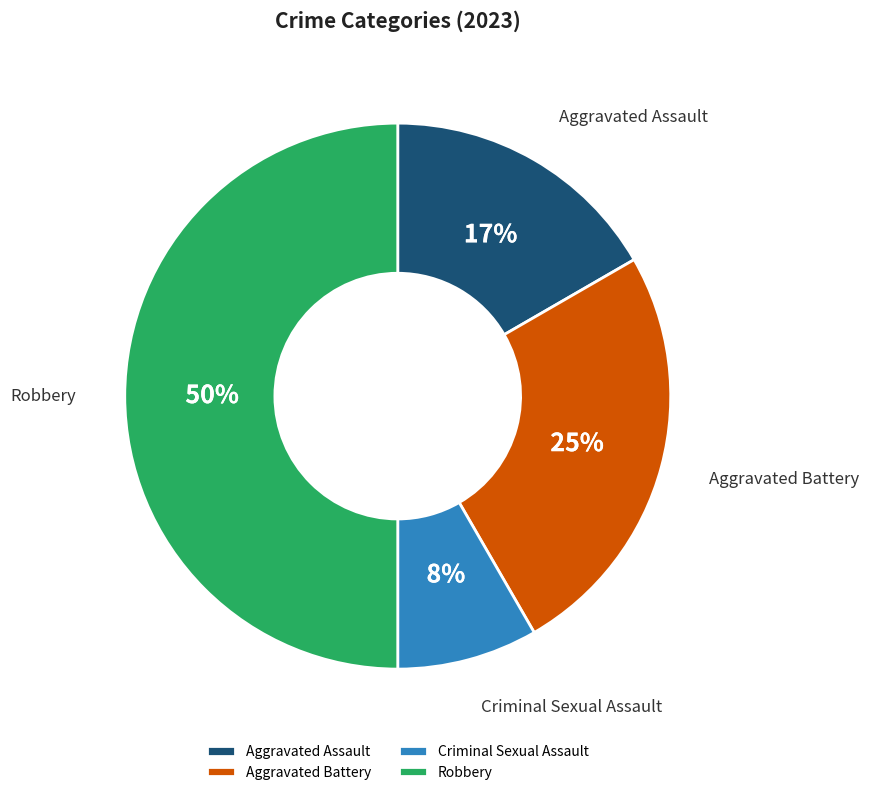

Rank the categories by value from lowest to highest.

Criminal Sexual Assault, Aggravated Assault, Aggravated Battery, Robbery